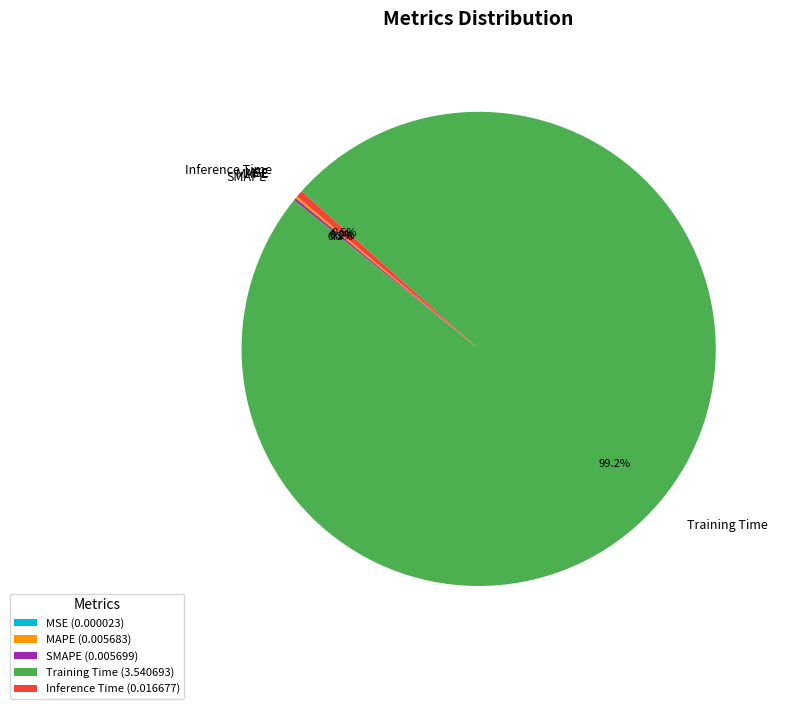

Is there any slice that represents more than half of the pie?

Yes